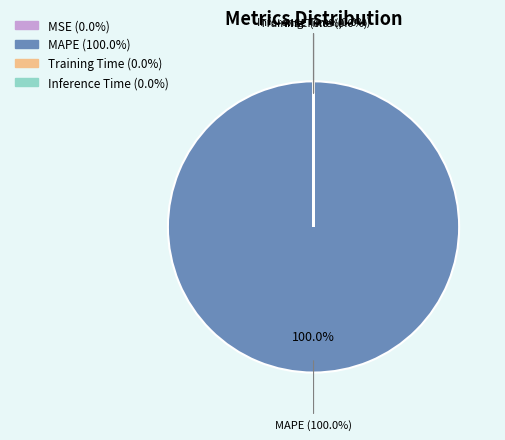

Count the number of slices in the pie.

4